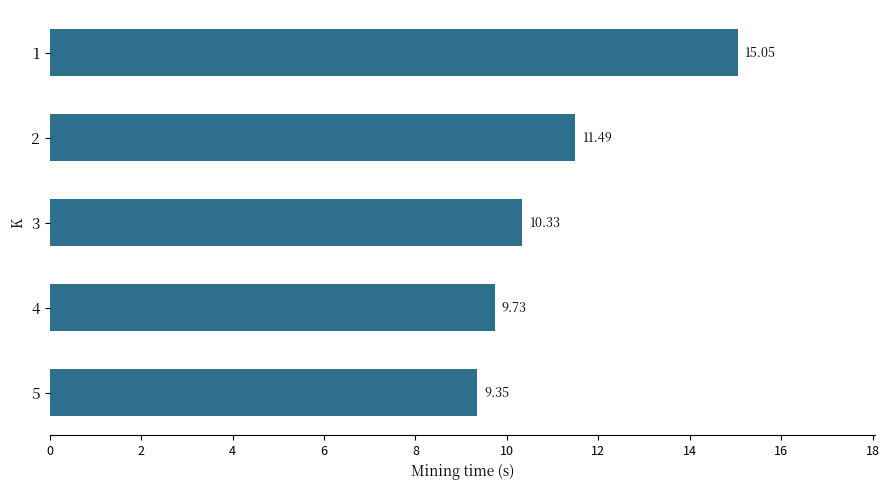

What is the change in value from 2 to 4?

-1.8